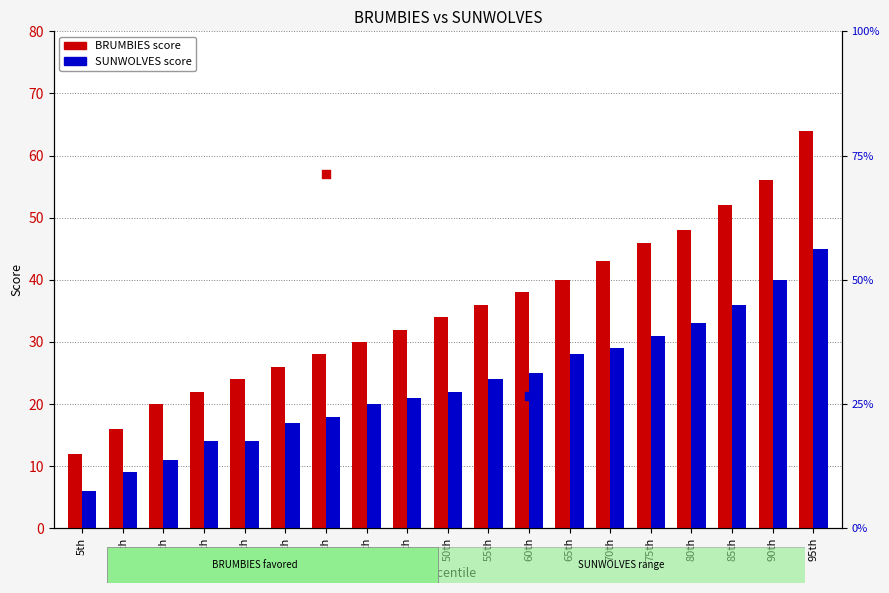

Which series has the widest spread of Y values?

BRUMBIES